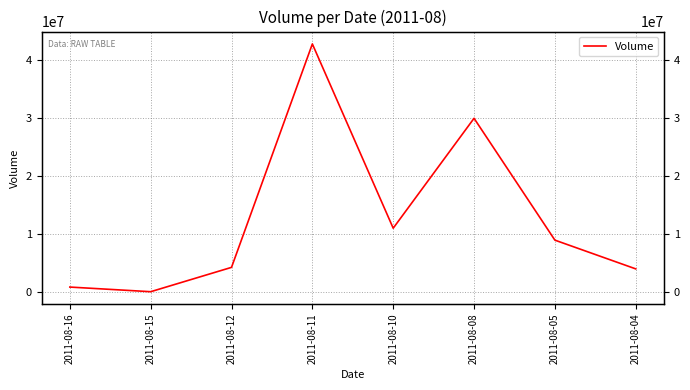

Reading left to right, transcribe all the data shown in this chart.

870000	70000	4261000	42729000	11006000	29926000	8949000	4000000